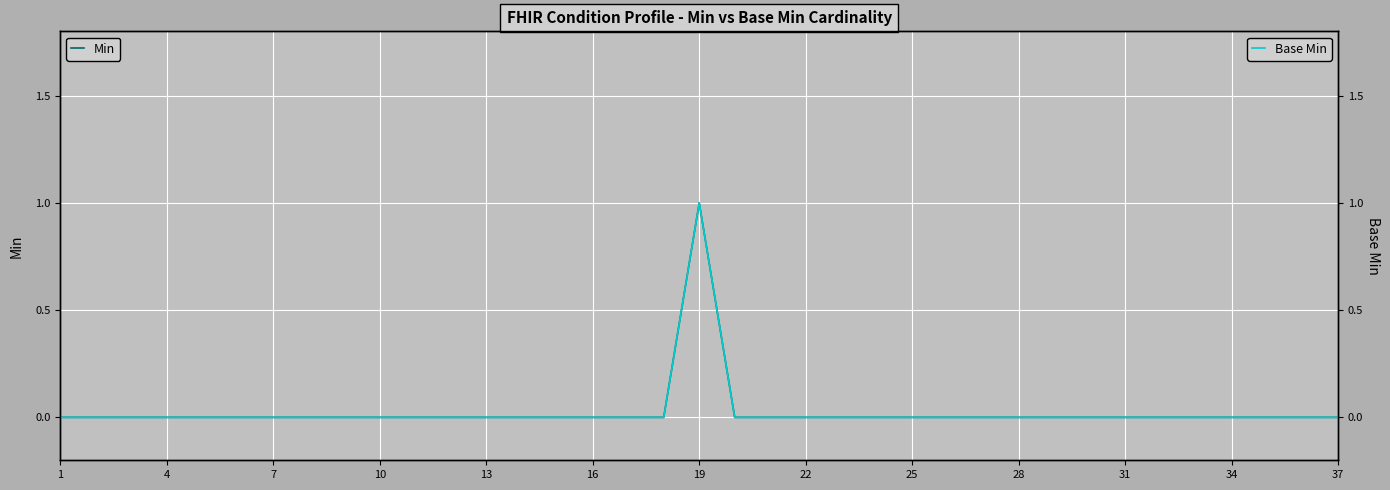

How many Min values are between 0 and 1?

37